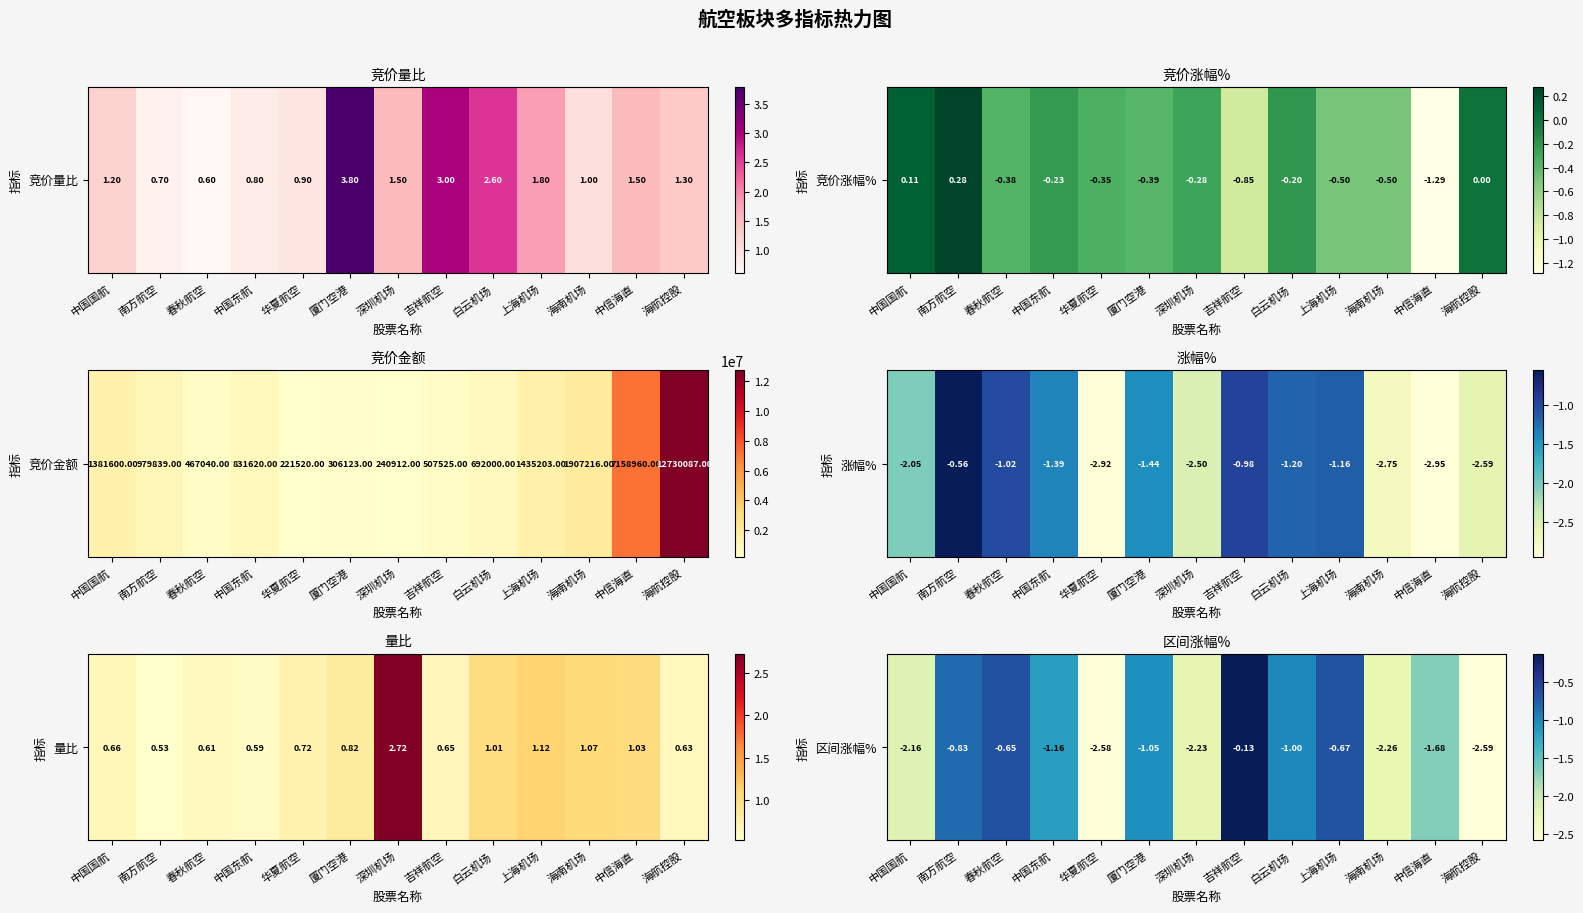

What is the difference between the second highest and second lowest values?

1.9